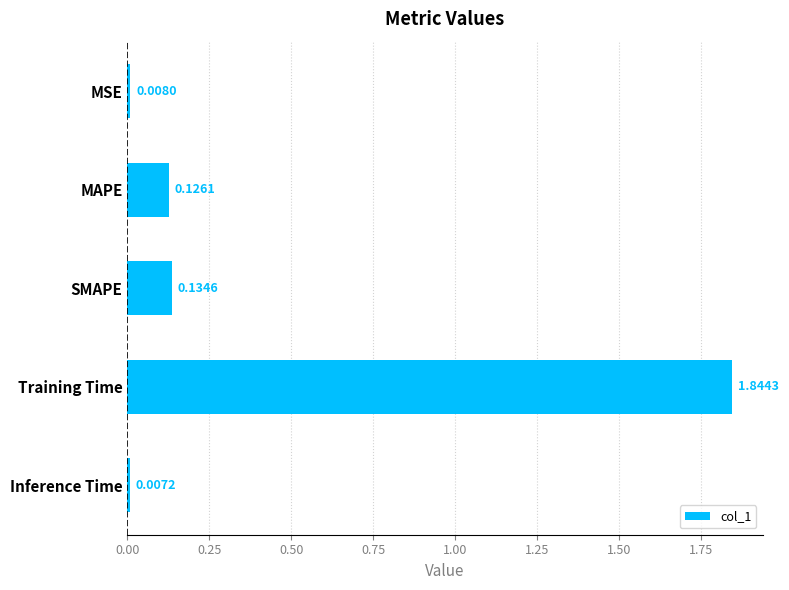

At which category does the chart reach its minimum across all series?

Inference Time